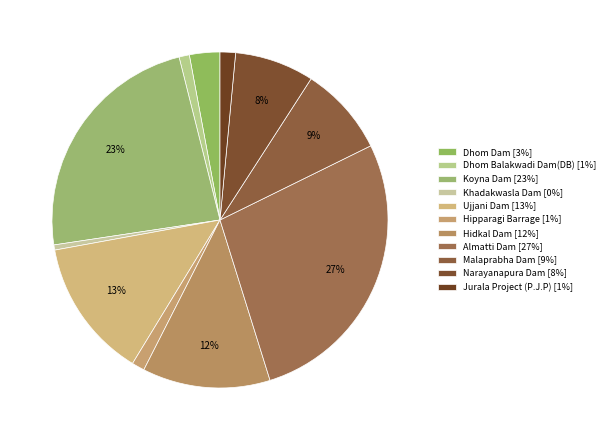

Rank the categories by value from highest to lowest.

Almatti Dam, Koyna Dam, Ujjani Dam, Hidkal Dam, Malaprabha Dam, Narayanapura Dam, Dhom Dam, Jurala Project (P.J.P), Hipparagi Barrage, Dhom Balakwadi Dam(DB), Khadakwasla Dam